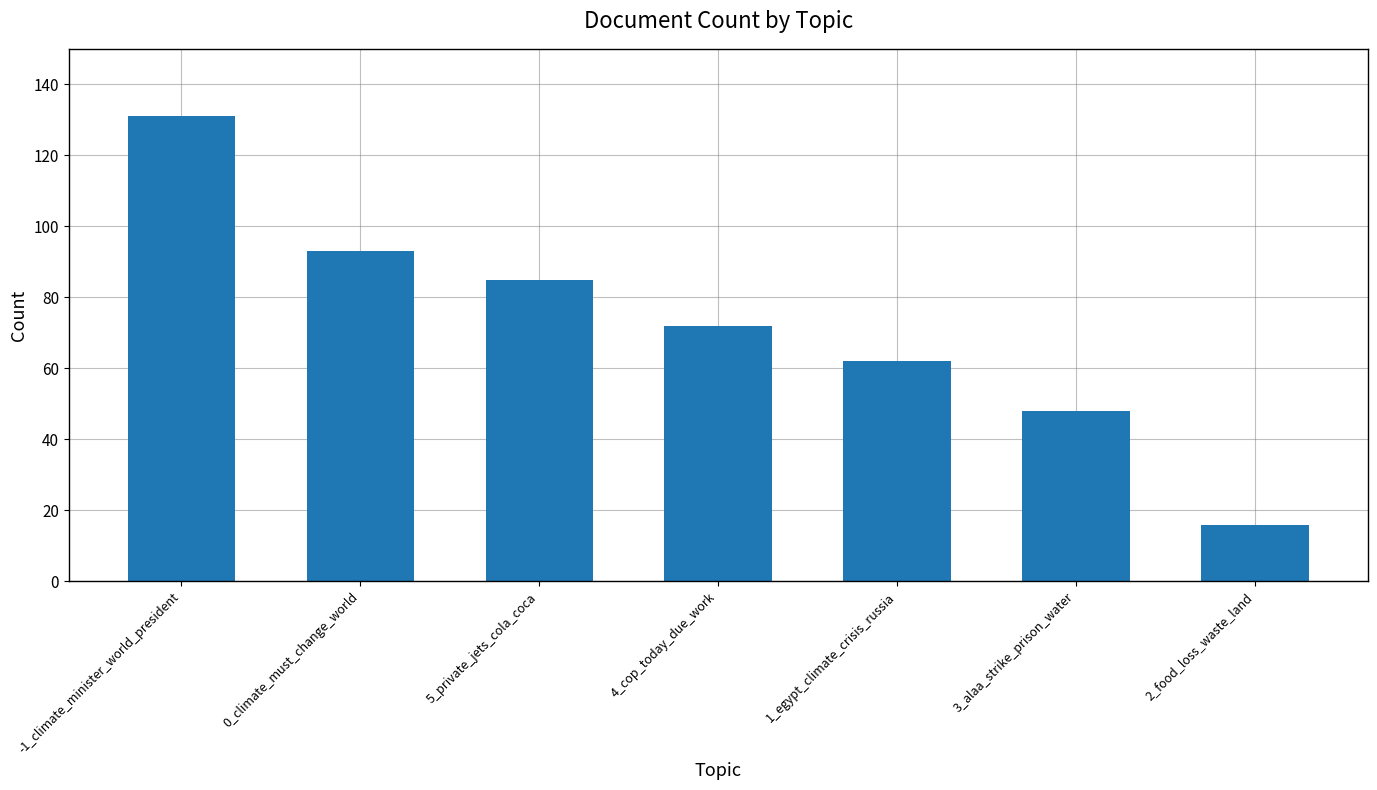

List the labels in order of value, smallest first.

2_food_loss_waste_land, 3_alaa_strike_prison_water, 1_egypt_climate_crisis_russia, 4_cop_today_due_work, 5_private_jets_cola_coca, 0_climate_must_change_world, -1_climate_minister_world_president